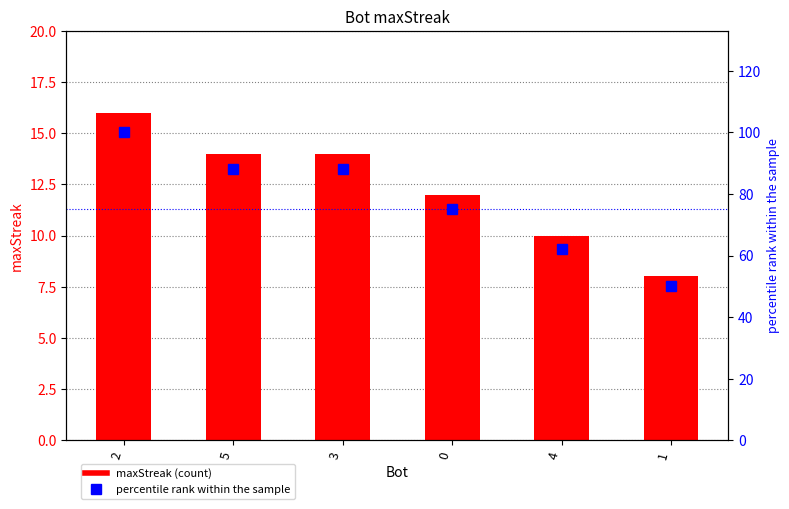

What is the total value across all series at 2?

116